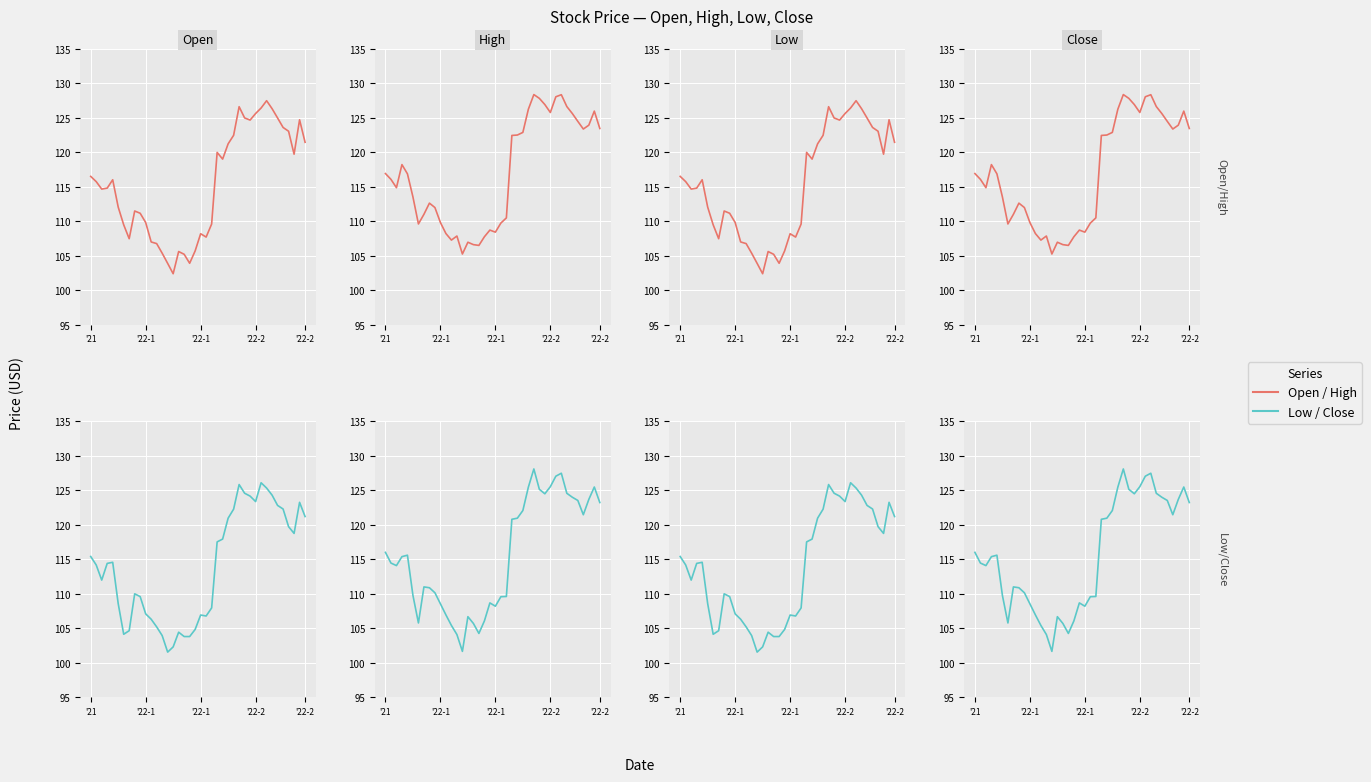

Does the chart display data point markers on the line(s)?

No